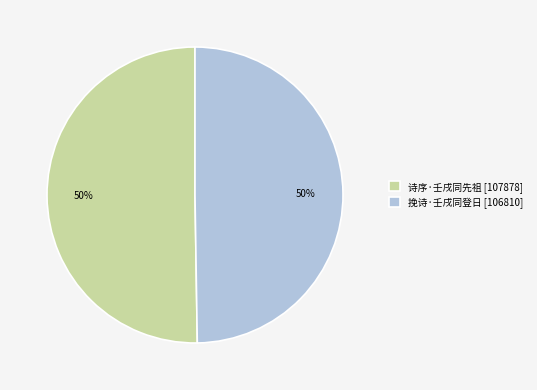

Approximately how many times larger is the value at 挽诗·壬戌同登日 compared to 诗序·壬戌同先祖?

1.0